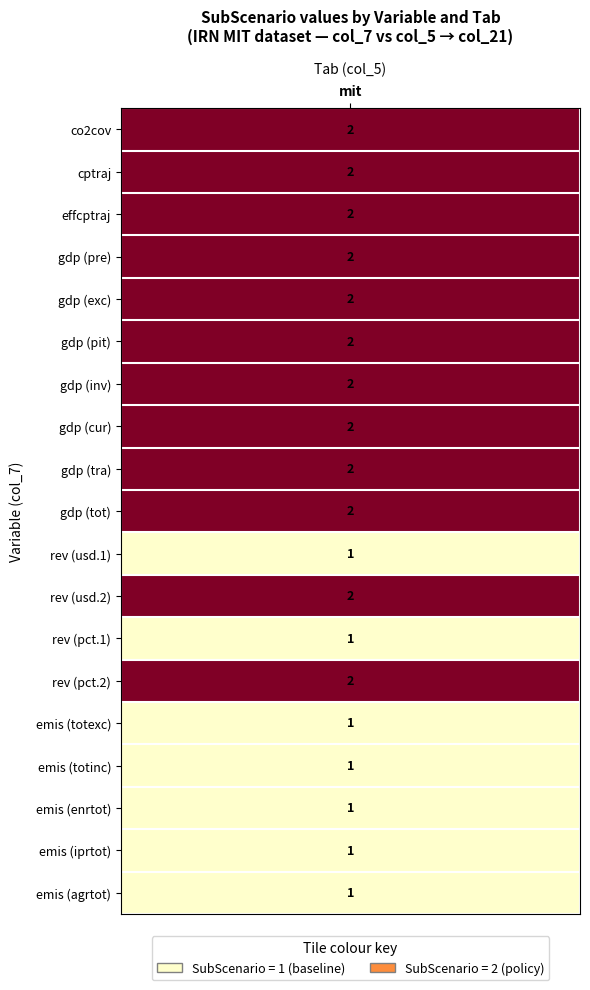

Rank the series at 5 from lowest to highest value.

co2cov, cptraj, effcptraj, gdp, rev, emis